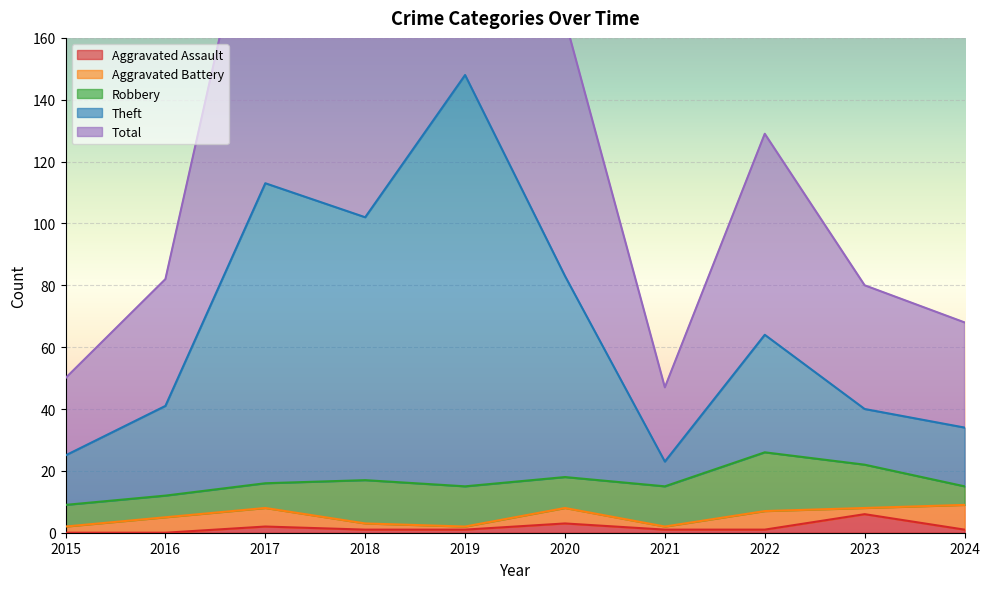

What is the greatest value displayed?

296